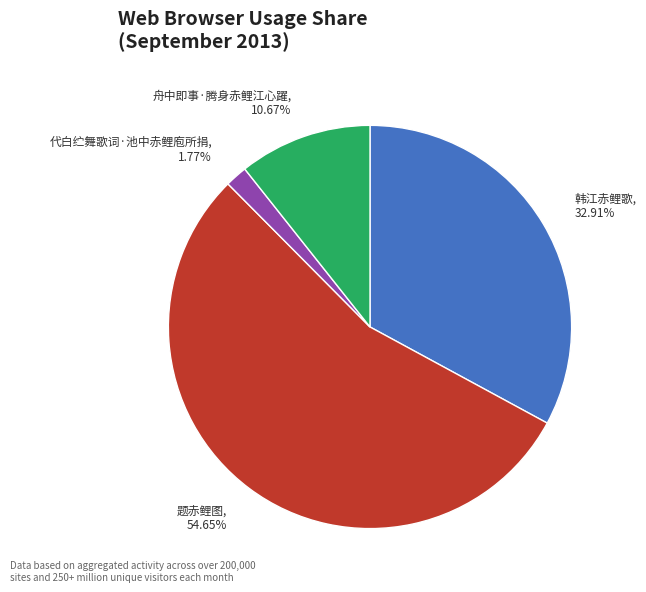

To the nearest percent, what is the average slice percentage?

25%